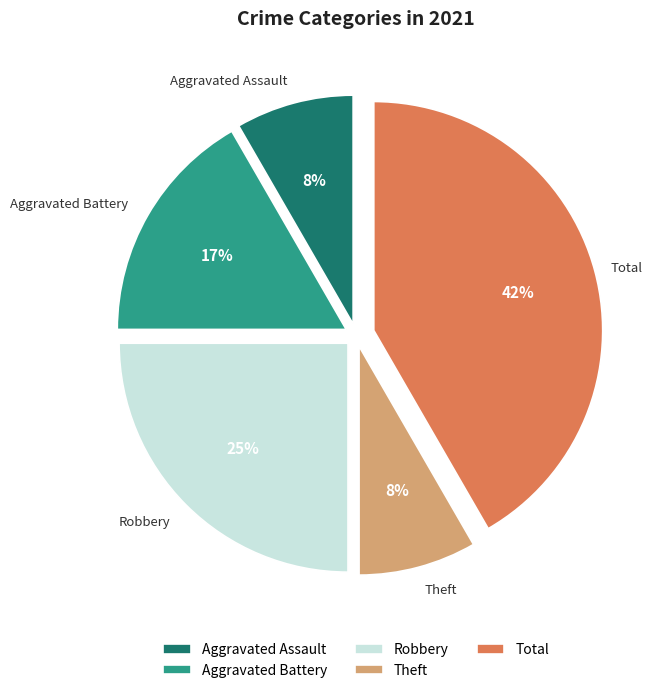

True or false: Aggravated Assault accounts for 1% of the total.

False